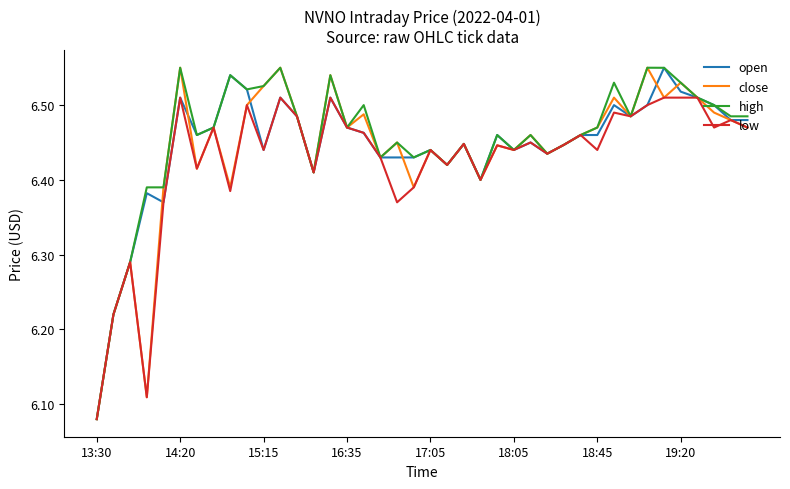

What is the average value of the high series?

6.5